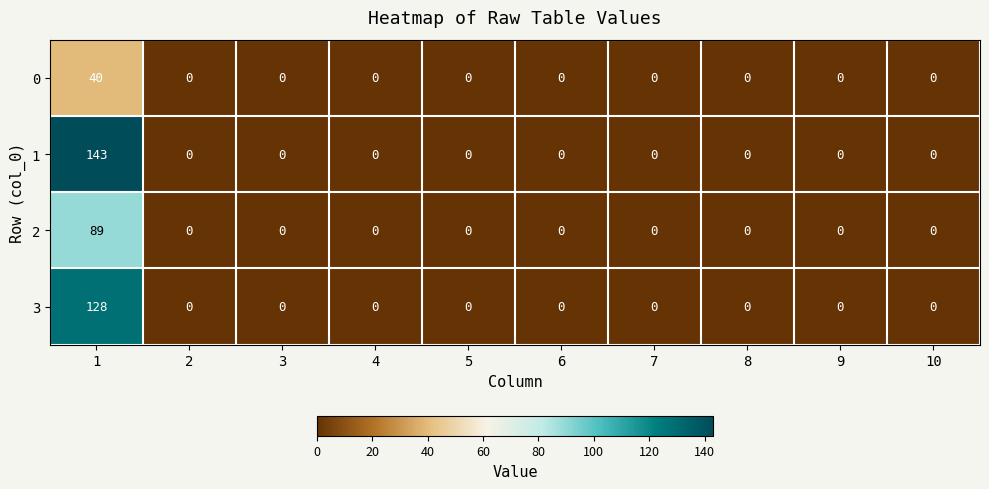

Is it true that 2 equals 44 at 5?

False